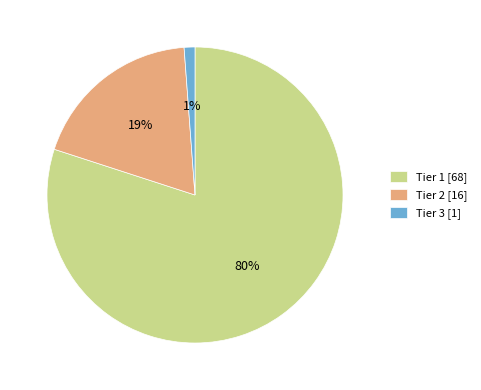

Is it true that Tier 3 is 11% of the pie?

False